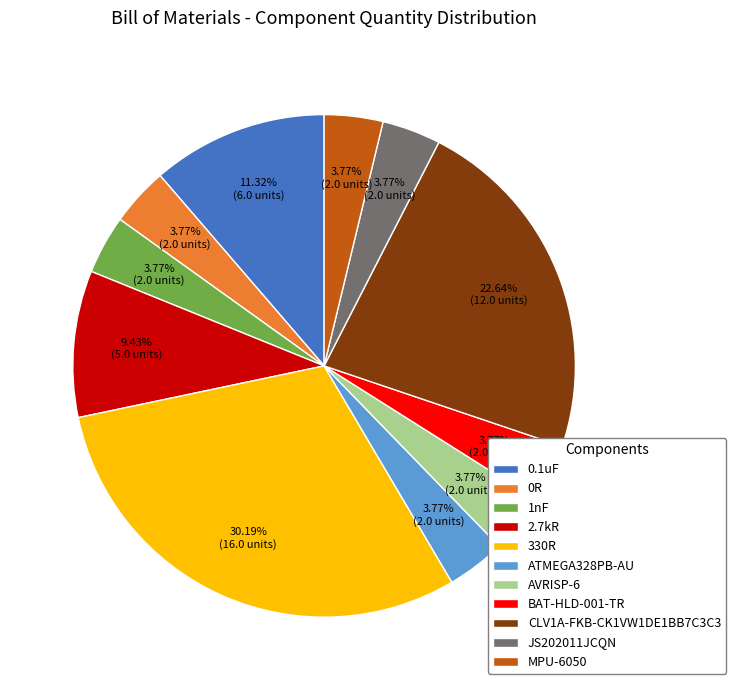

True or false: ATMEGA328PB-AU accounts for 13% of the total.

False